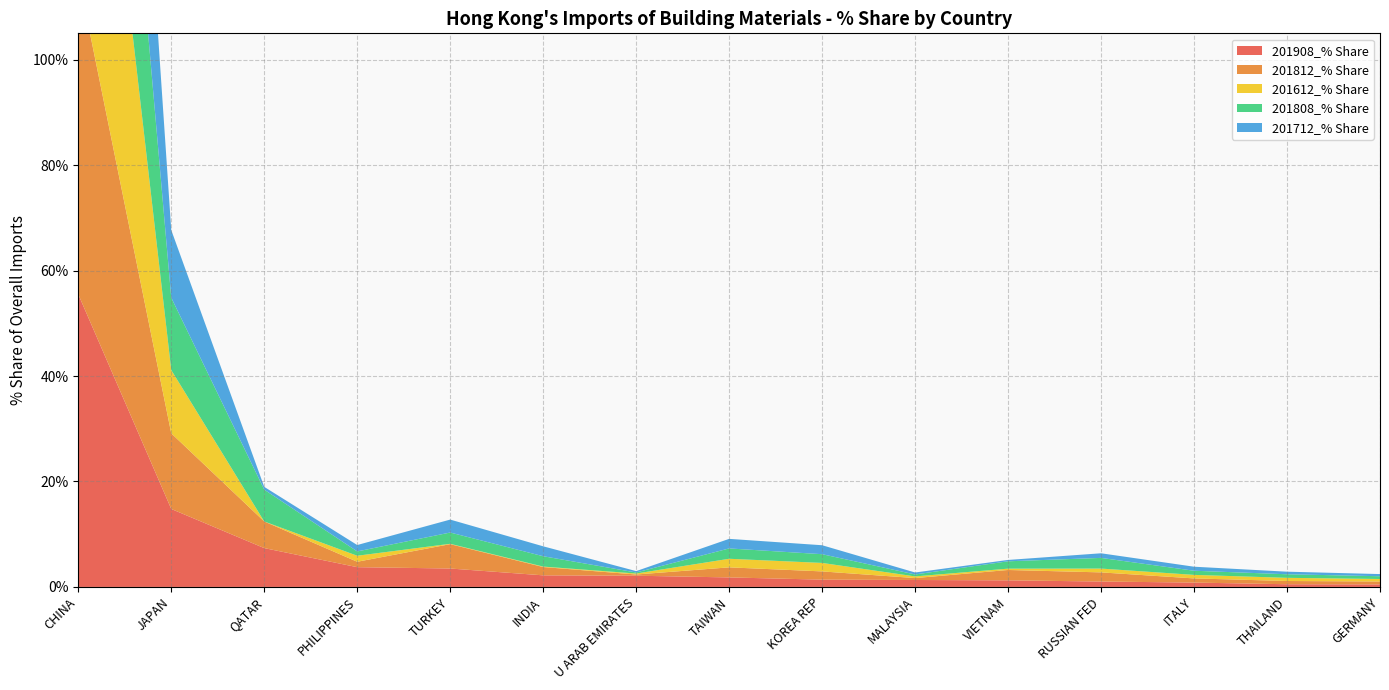

Reading left to right, list all the values displayed in this chart.

201908_% Share: 55.5	14.8	7.4	3.7	3.5	2.2	2.1	1.8	1.4	1.3	1.2	1.0	0.8	0.5	0.5
201812_% Share: 60.4	14.4	5.1	1.0	4.6	1.6	0.2	1.9	1.6	0.4	2.0	1.7	0.8	0.6	0.6
201612_% Share: 78.4	12.0	0.0	1.1	0.1	0.1	0.2	1.6	1.6	0.3	0.3	0.7	0.7	0.6	0.5
201808_% Share: 61.8	13.7	6.0	0.8	2.1	2.0	0.2	2.0	1.7	0.4	1.4	2.0	0.8	0.7	0.5
201712_% Share: 72.2	12.8	0.5	1.2	2.5	1.9	0.3	1.8	1.7	0.4	0.3	0.9	0.8	0.5	0.4